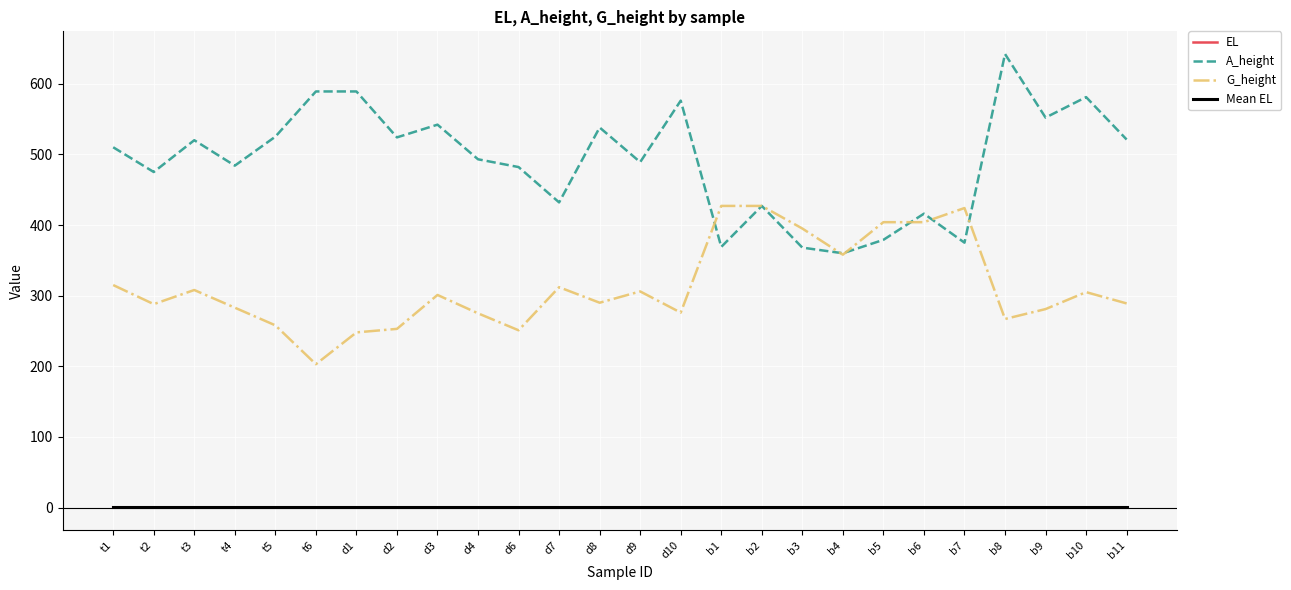

At which category is the sum across all series the highest?

b8